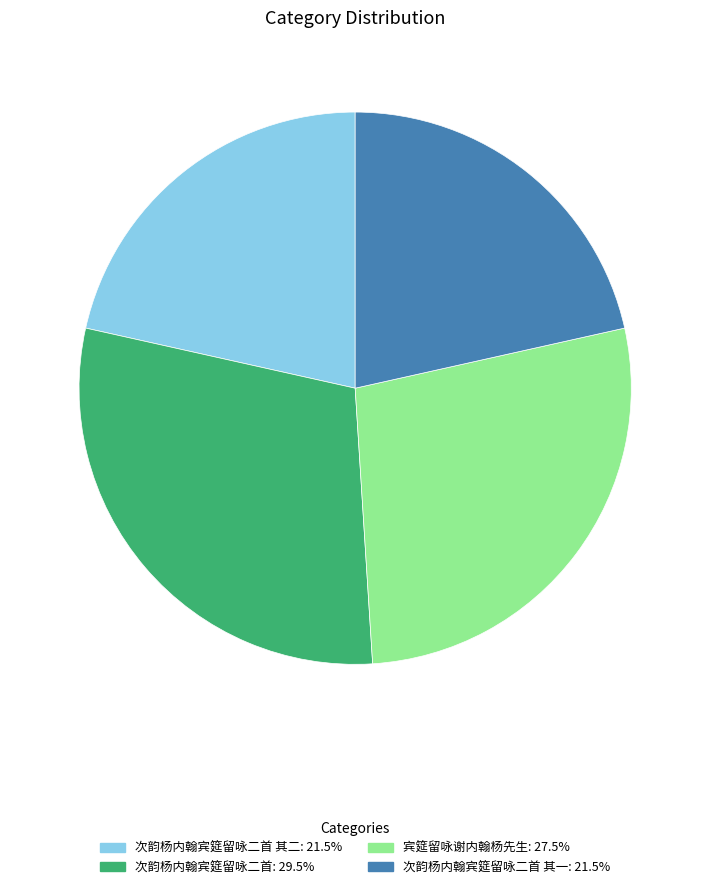

Is there a majority slice in this chart?

No